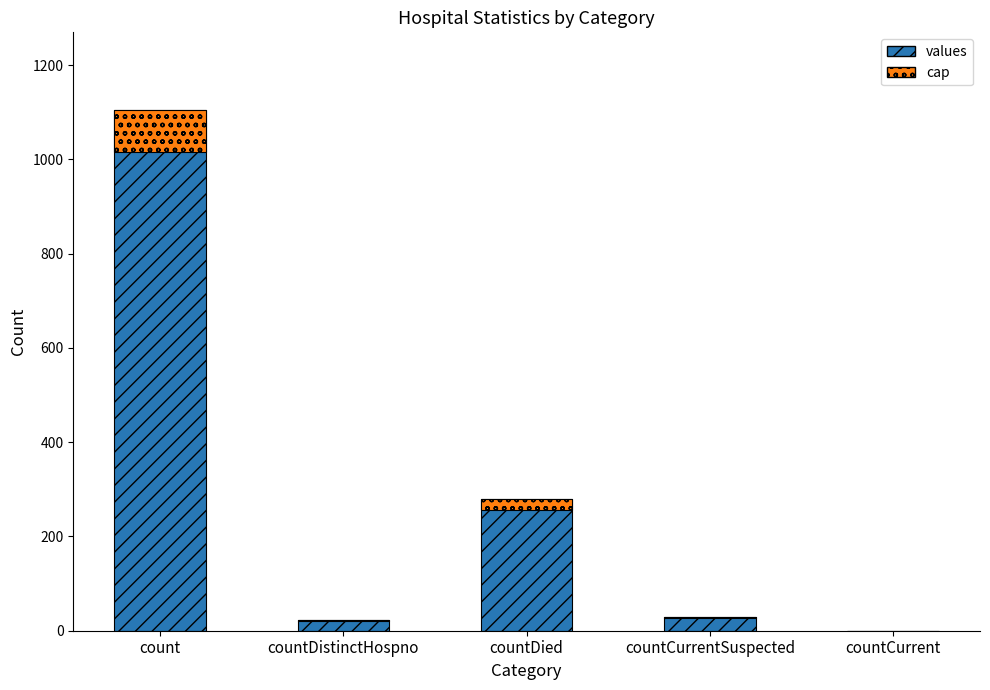

What is the sum of all cap values?

114.8